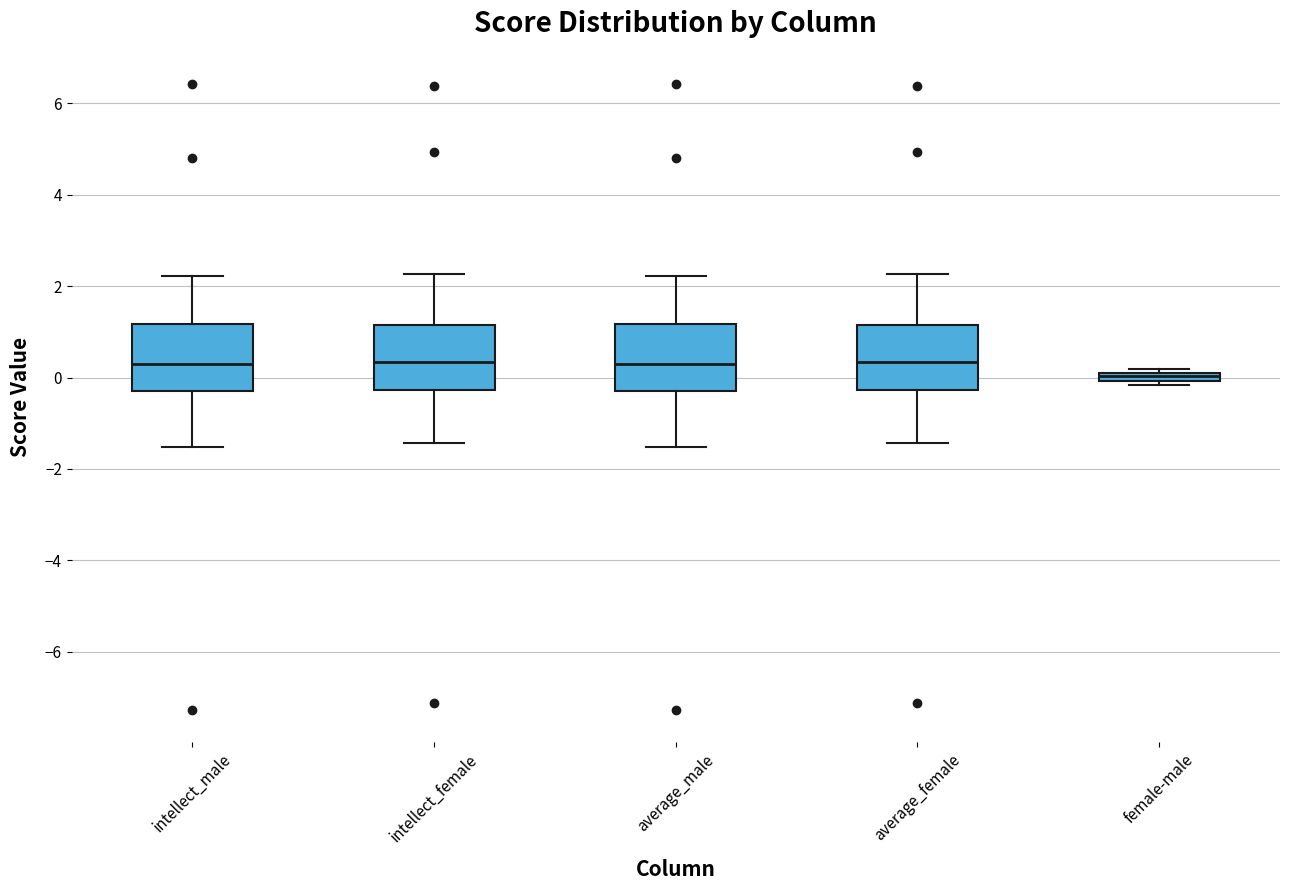

Where does the lower whisker of the box for intellect_female end on the y-axis? The values are not printed on the chart, so give them approximately, as read against the axis.

-1.4